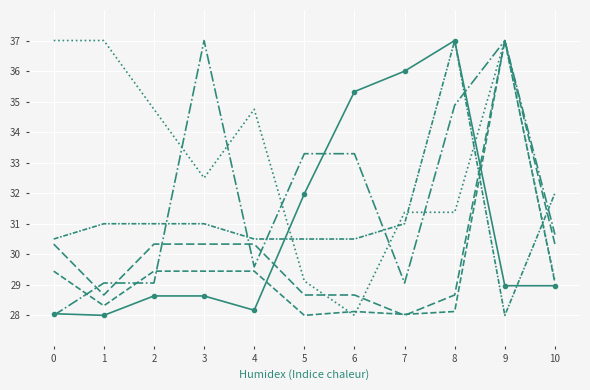

What is the maximum value shown in the chart?

37.0